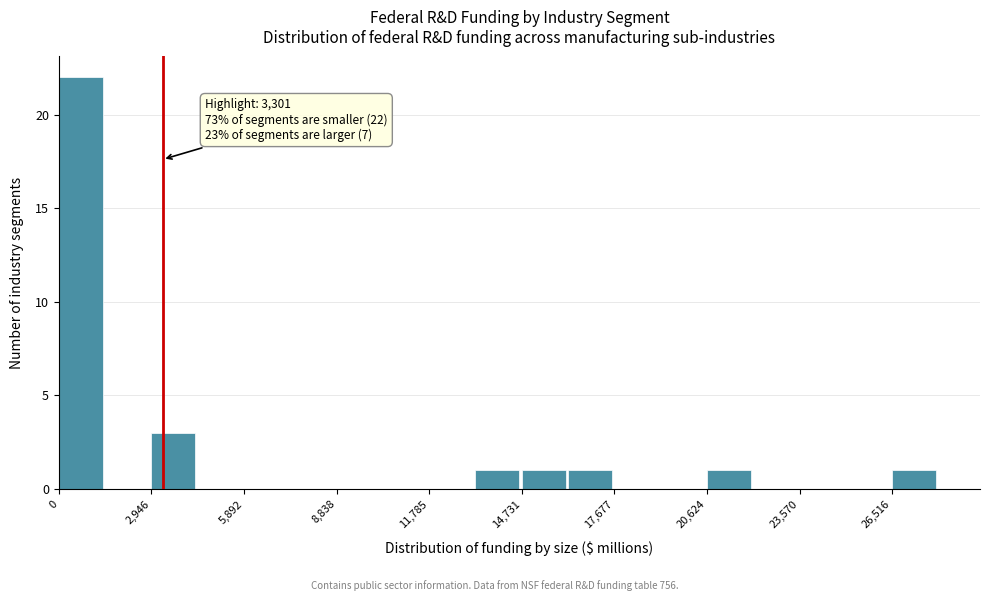

Around what value on the x-axis is the tallest bar? Give the approximate position of its centre, as read against the axis.

500